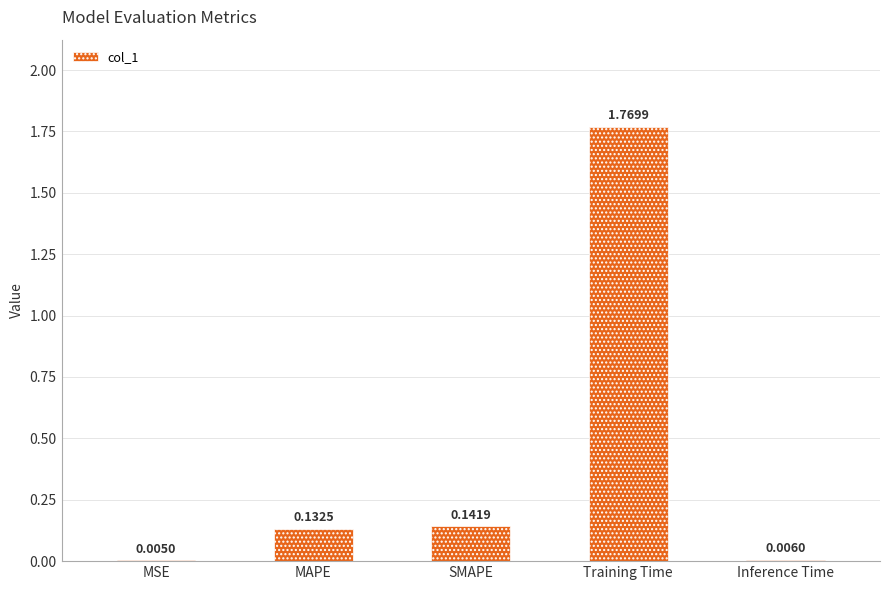

What is the change in value from MSE to SMAPE?

+0.1